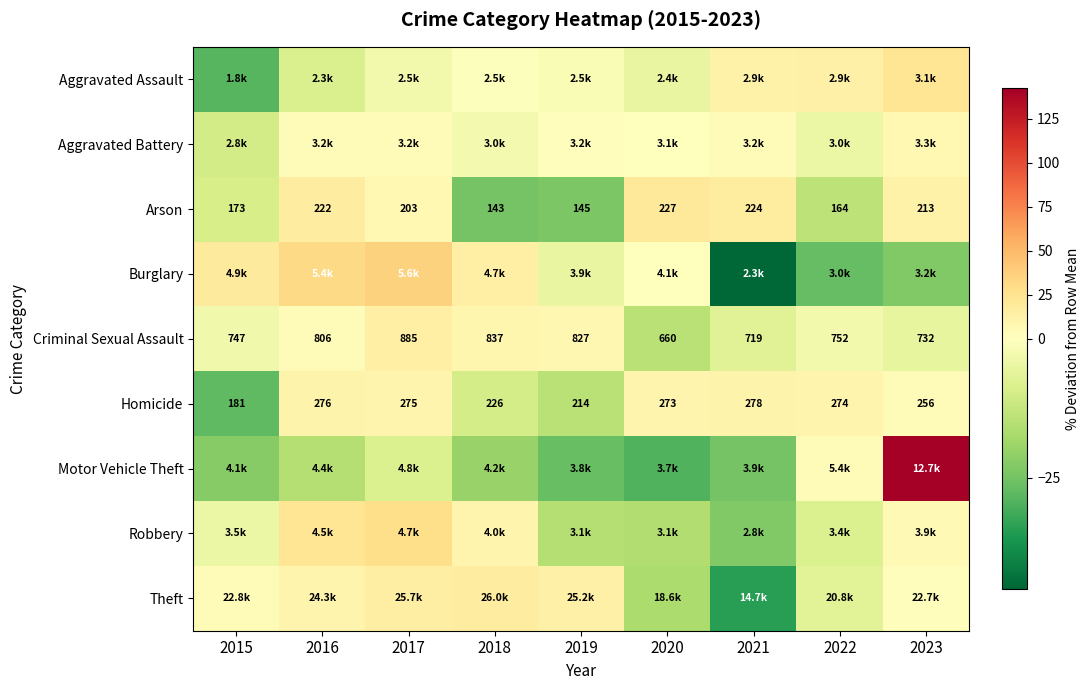

Is it true that Criminal Sexual Assault equals -19.3 at 2020?

False